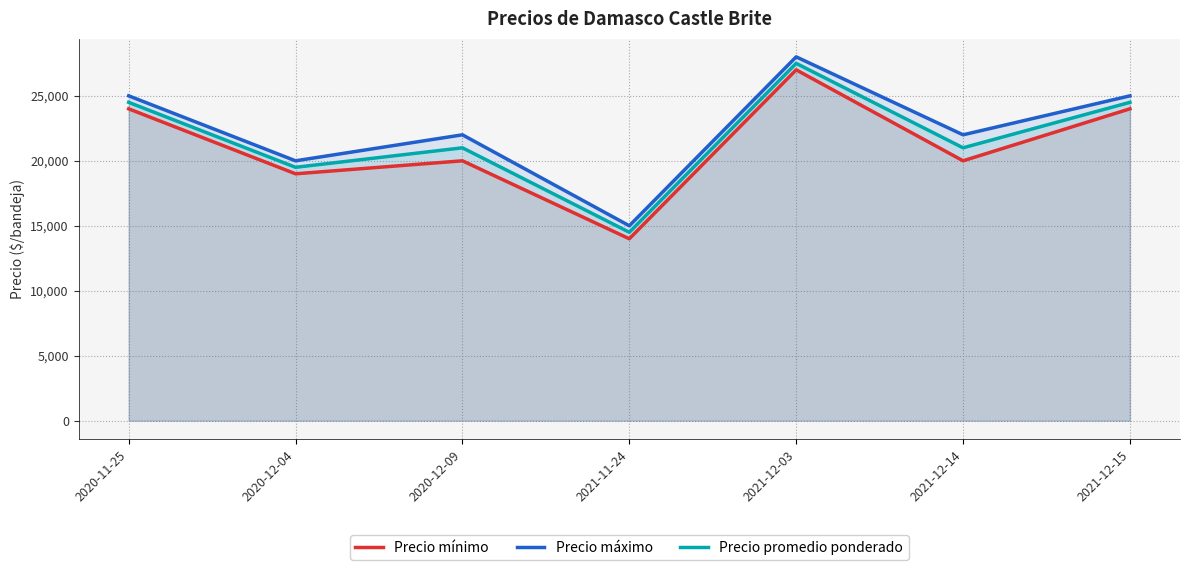

Where does the Precio promedio ponderado series first go above 21000?

2020-11-25